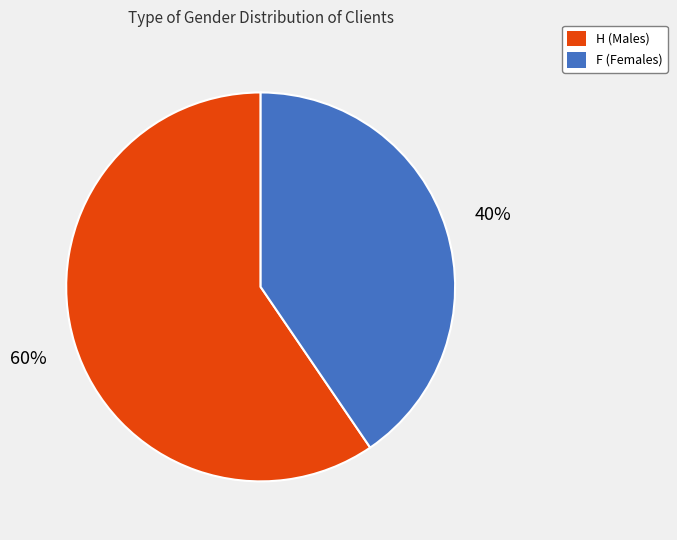

Is the sum of H and F greater than half?

Yes